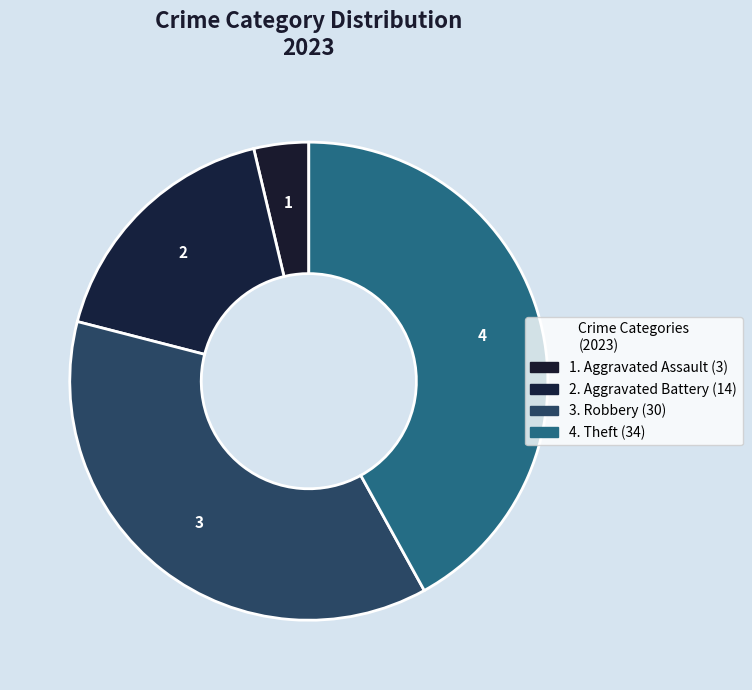

Count the number of slices in the pie.

4